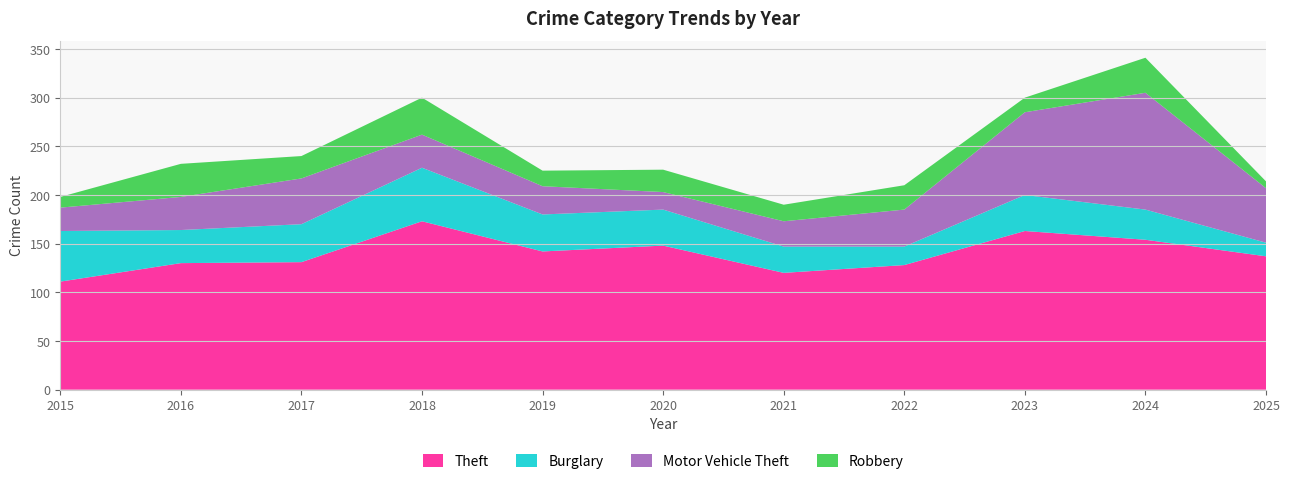

Reading left to right, transcribe all the data shown in this chart.

Theft: 2015=111	2016=130	2017=131	2018=173	2019=142	2020=148	2021=120	2022=128	2023=163	2024=154	2025=137
Burglary: 2015=52	2016=34	2017=39	2018=55	2019=38	2020=37	2021=27	2022=19	2023=37	2024=31	2025=14
Motor Vehicle Theft: 2015=24	2016=34	2017=47	2018=34	2019=29	2020=18	2021=26	2022=38	2023=85	2024=120	2025=56
Robbery: 2015=11	2016=34	2017=23	2018=38	2019=16	2020=23	2021=17	2022=25	2023=15	2024=36	2025=7